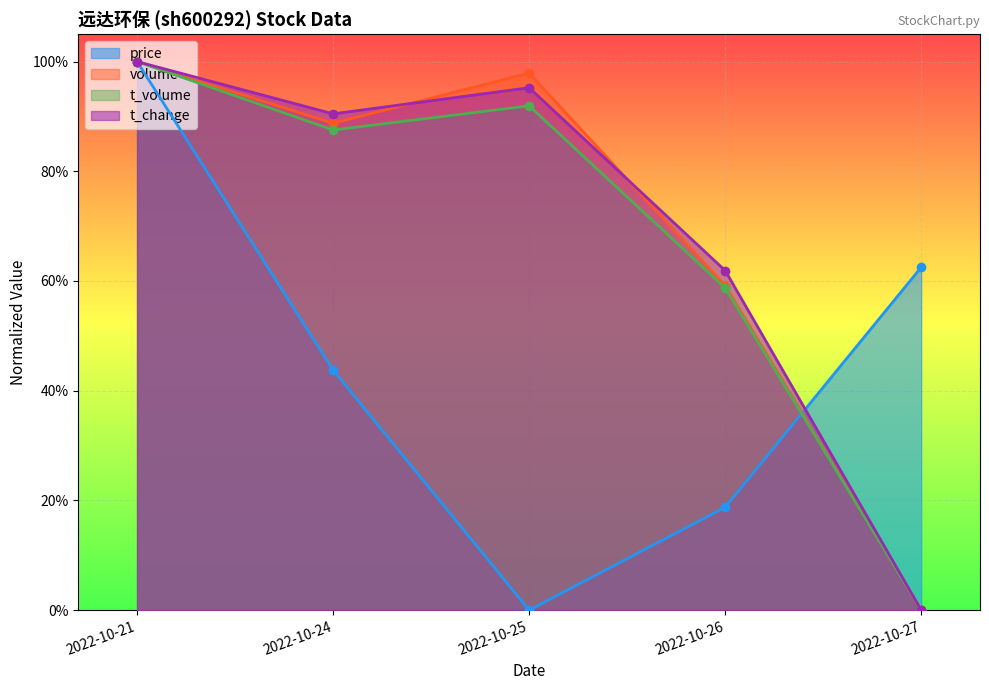

True or false: volume has a value of 1.3 at 2022-10-24.

False